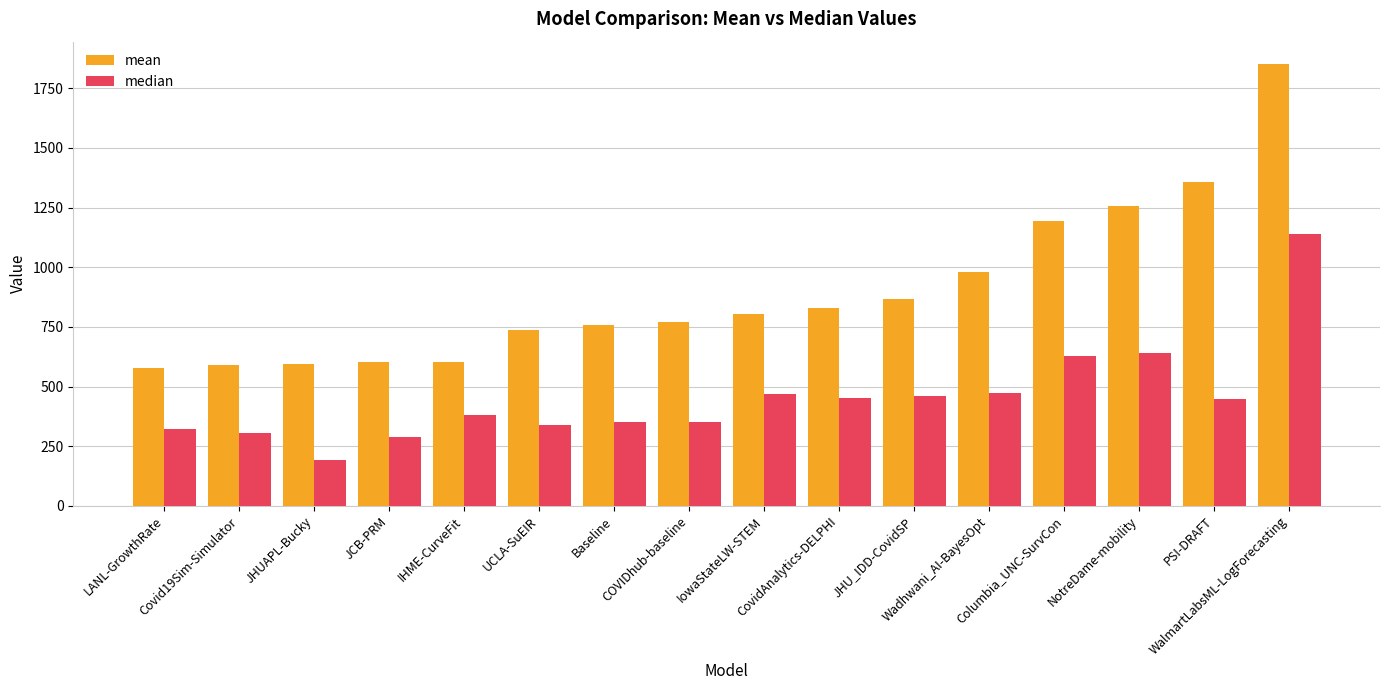

Which series has the largest total across all categories?

mean